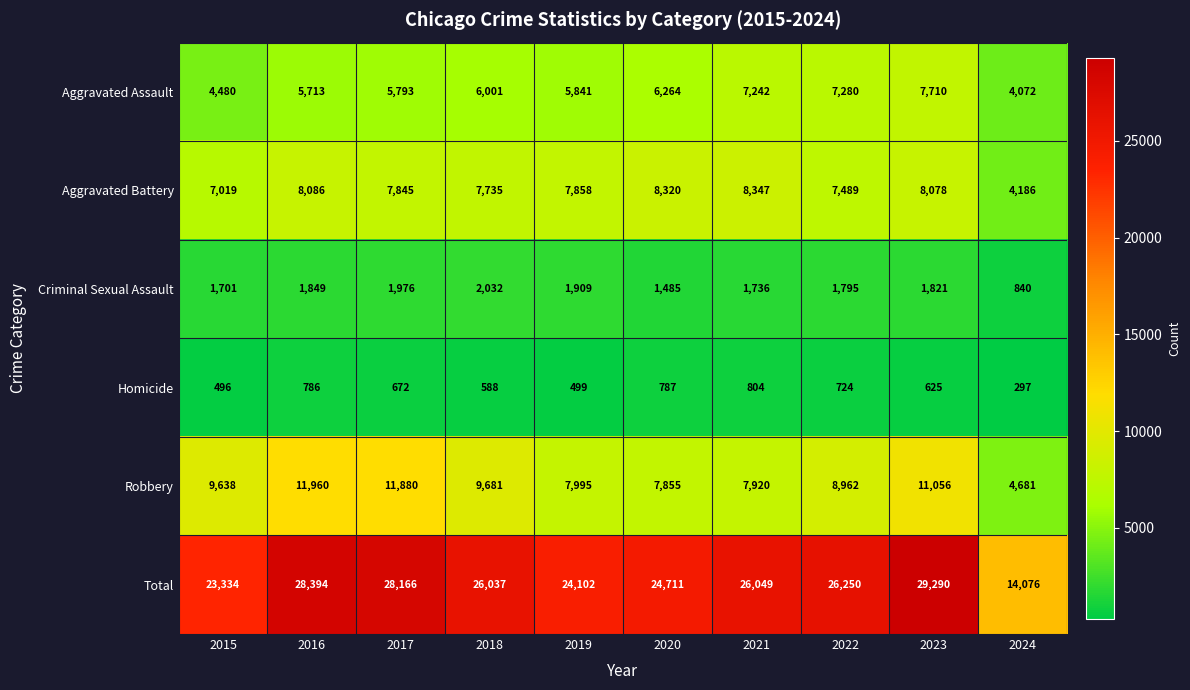

What is the difference between the second highest and minimum values in the Robbery series?

7199